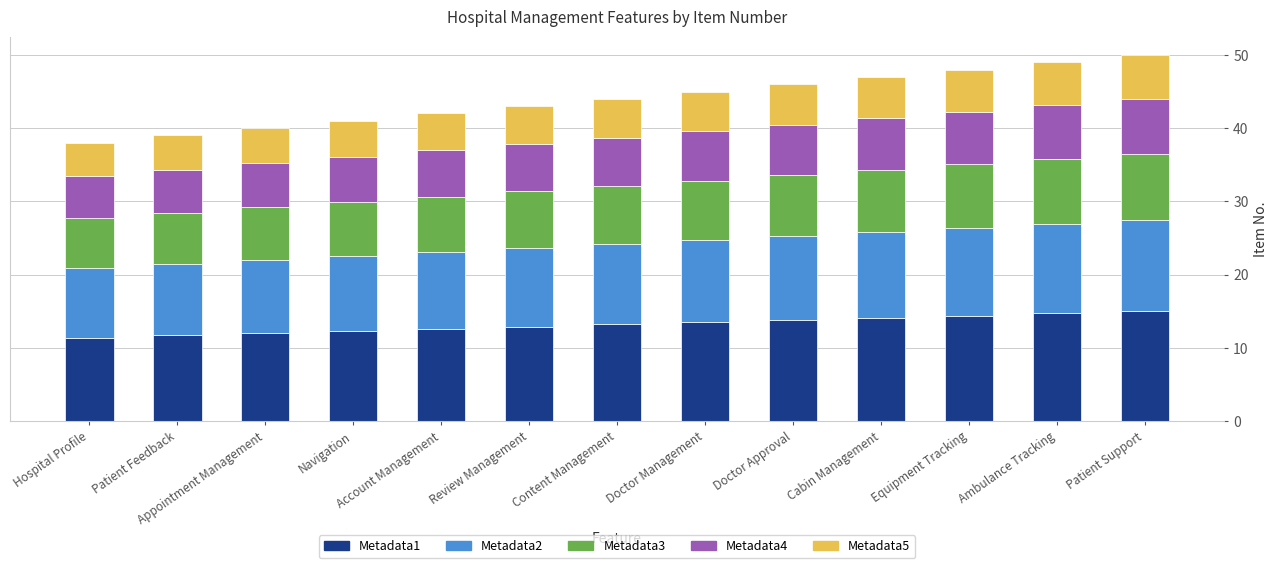

What is the minimum value for Metadata1?

11.4